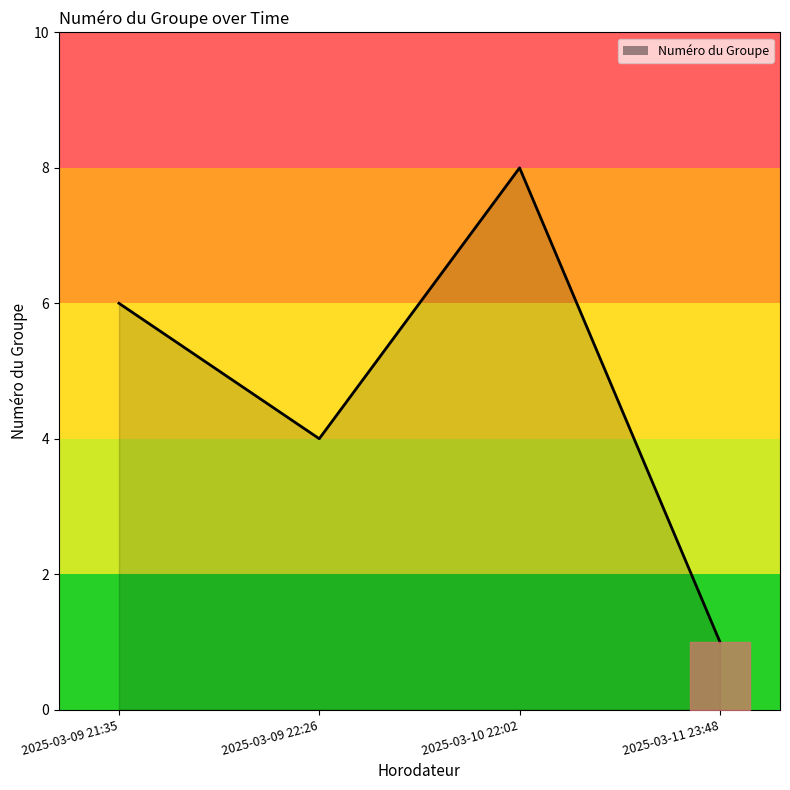

What position from the left is 2025-03-10 22:02?

3